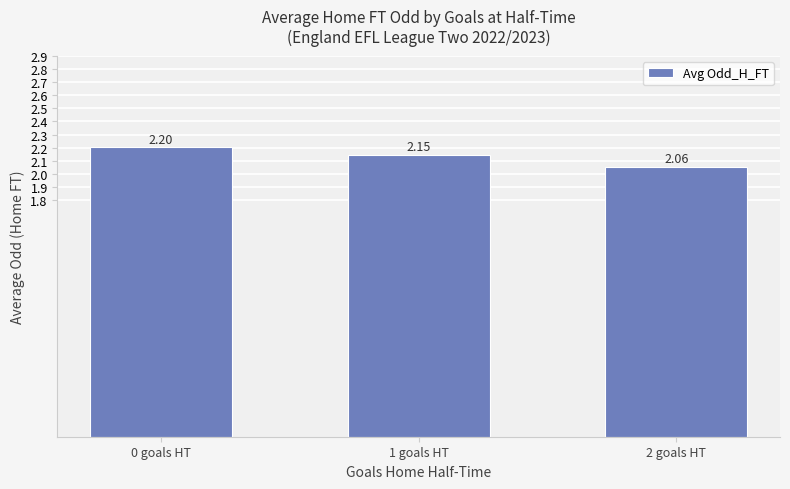

Are the bars horizontal?

No